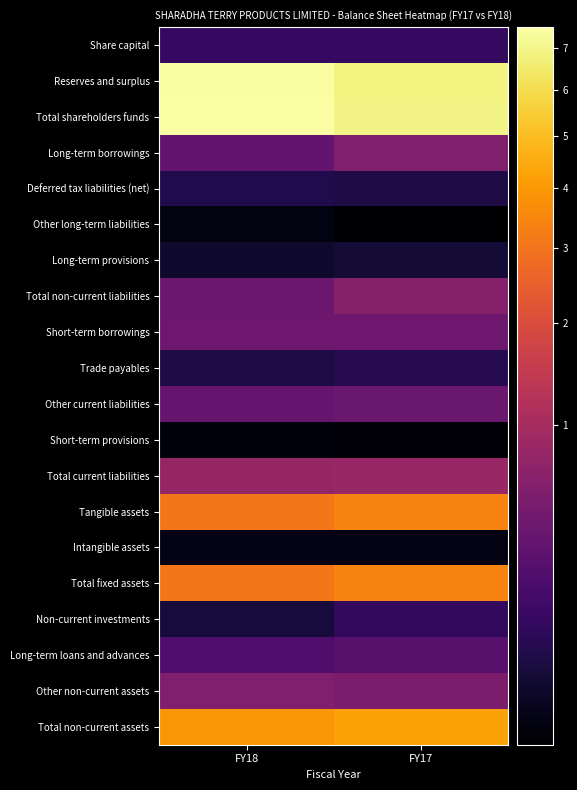

What is the total value across all series at FY18?

28310741000